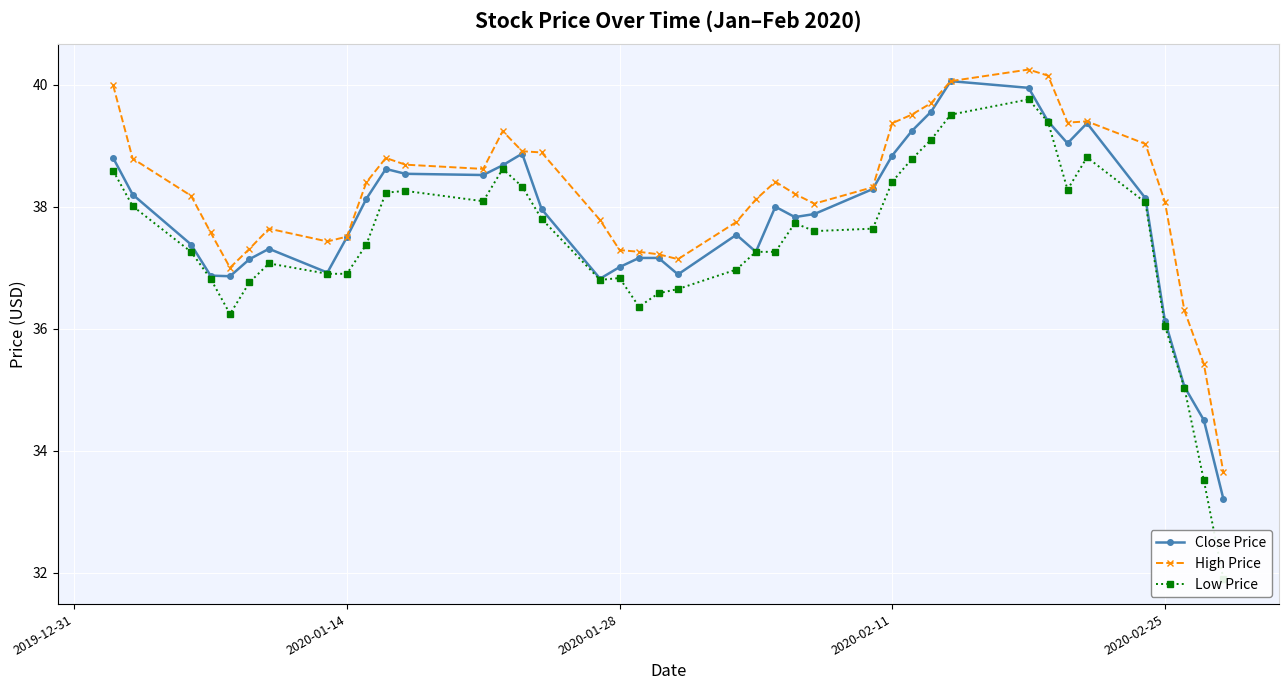

What is the lowest value of the Close Price series?

33.2